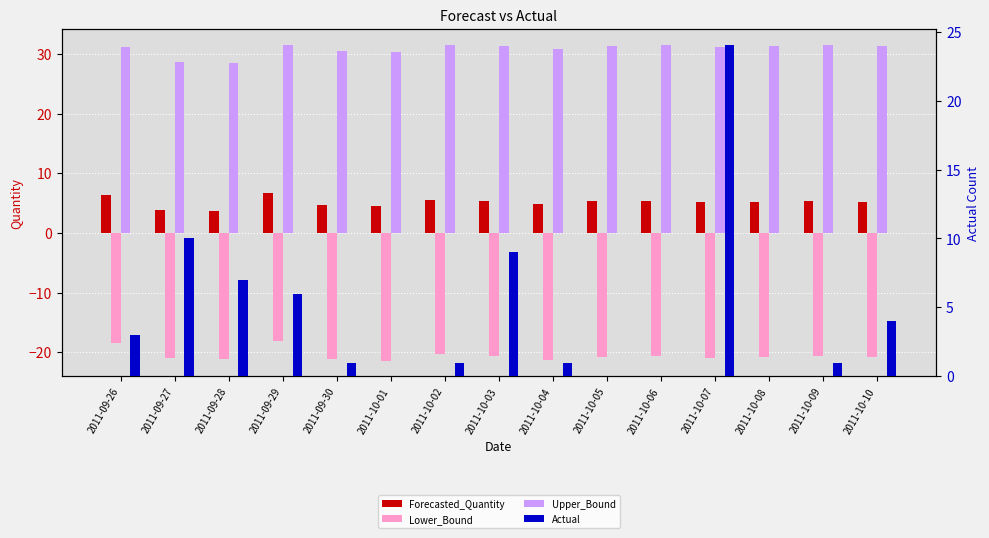

What is the total value across all series at 2011-10-05?

15.9